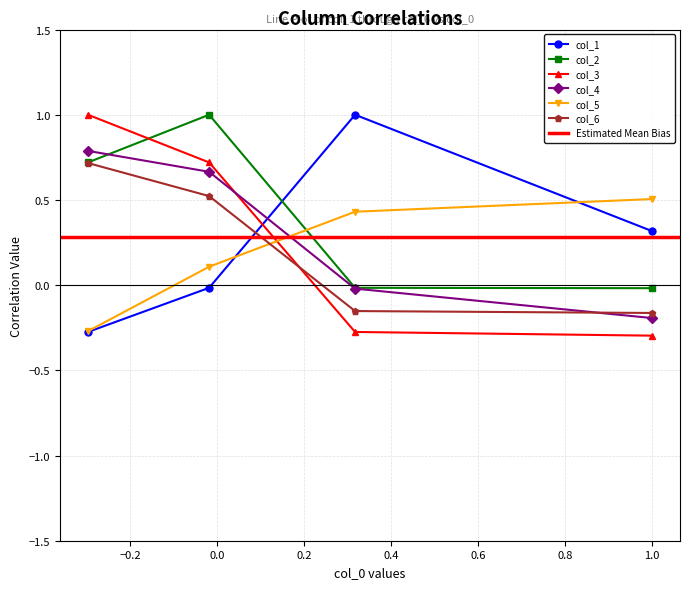

How many data points in col_5 are less than 0?

1